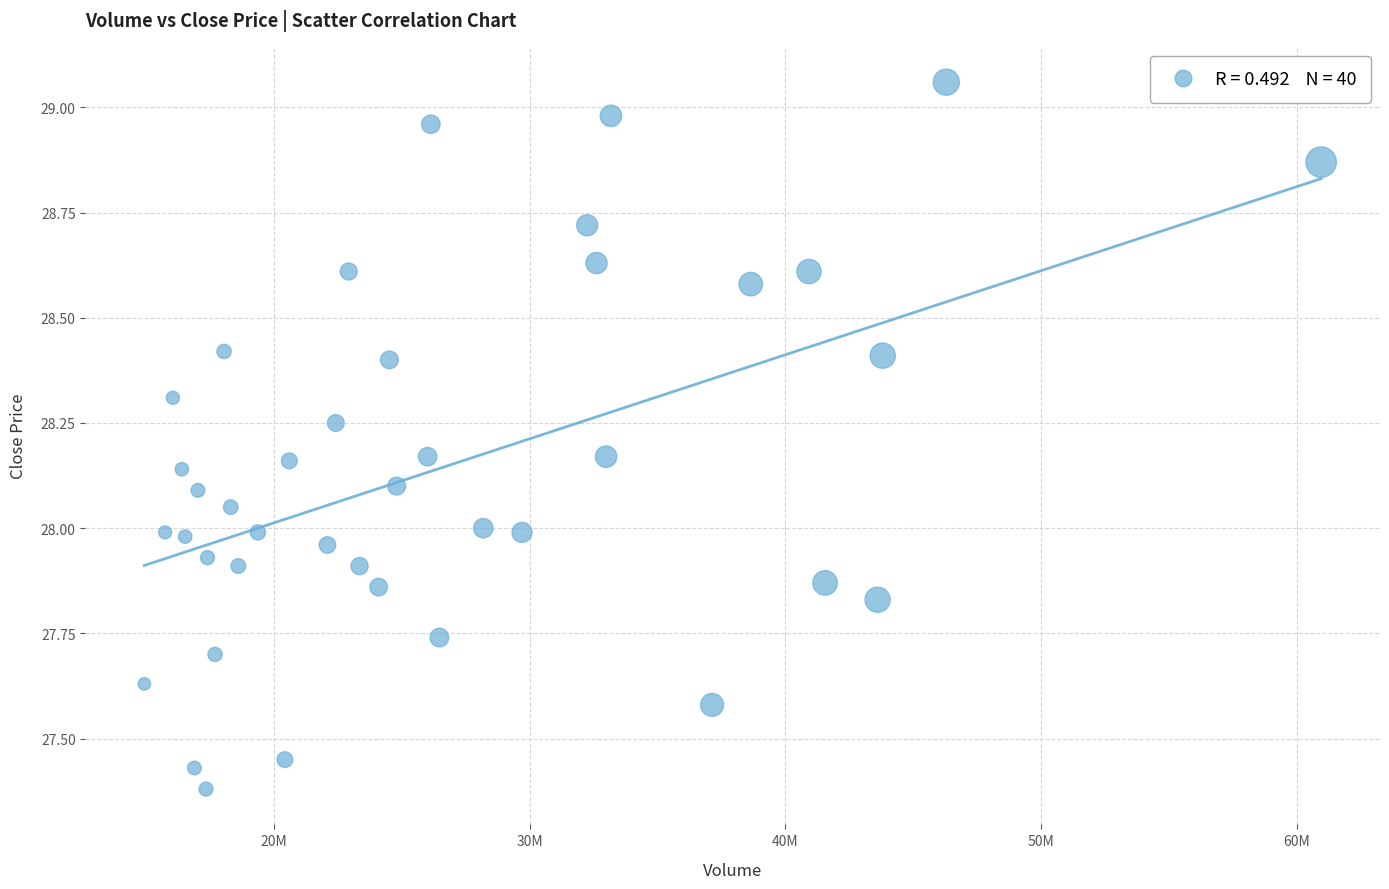

What is the range of Y values (max minus min)?

1.7